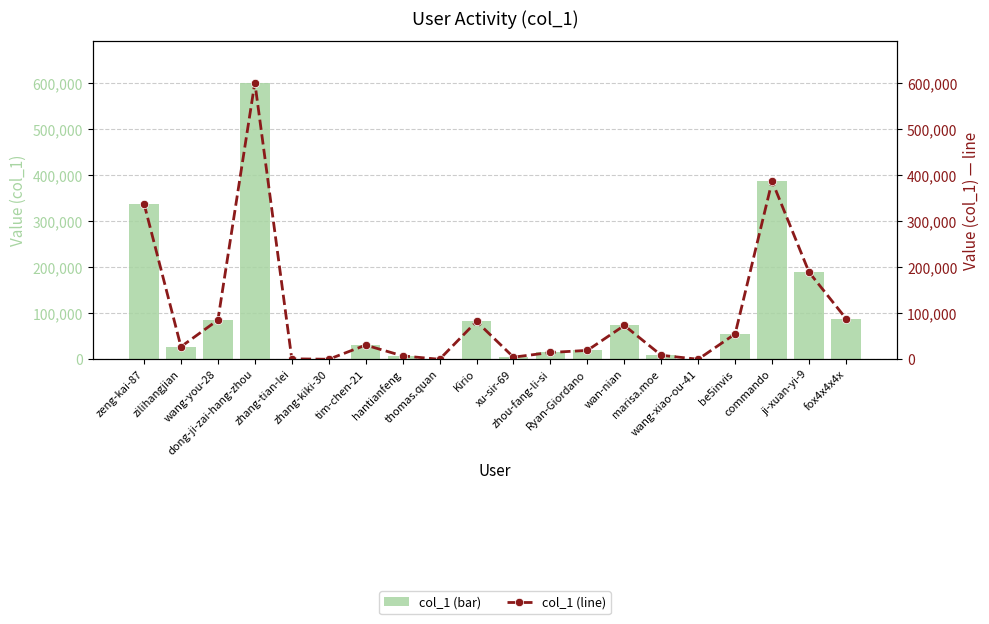

Rank the series by their maximum value, from lowest to highest.

col_1 (bar), col_1 (line)